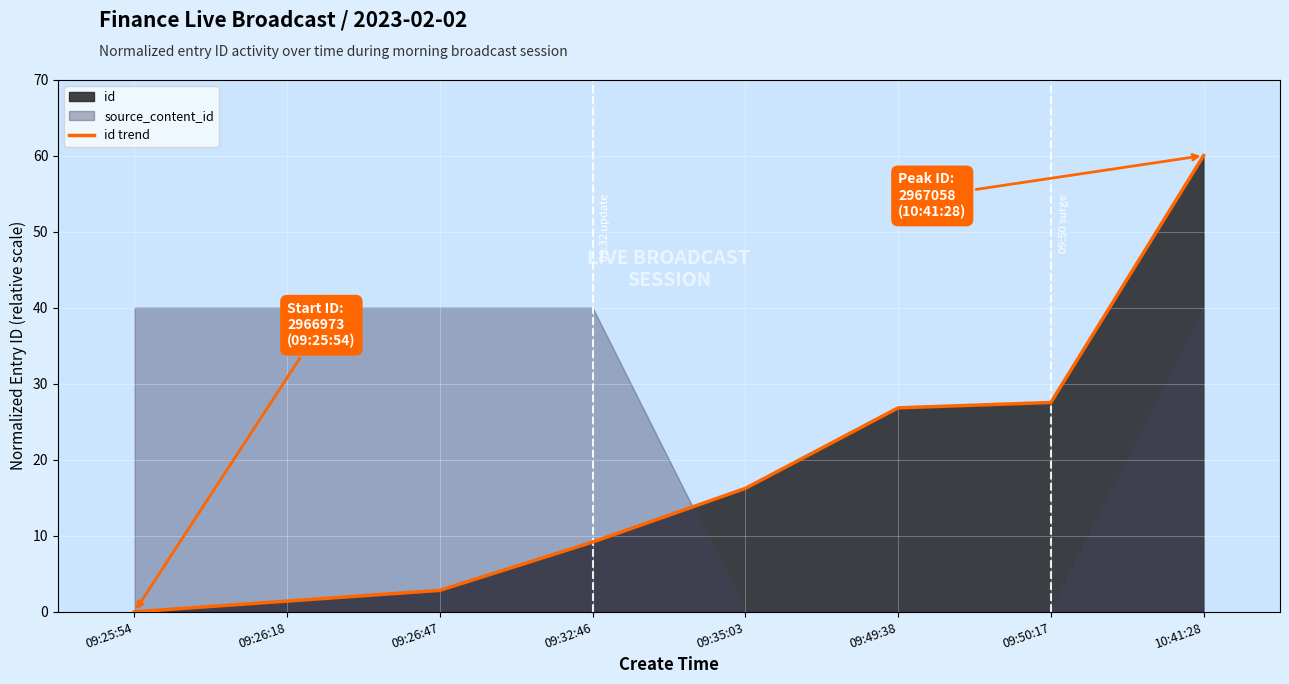

Rank the categories by value from highest to lowest.

10:41:28, 09:50:17, 09:49:38, 09:35:03, 09:32:46, 09:26:47, 09:26:18, 09:25:54